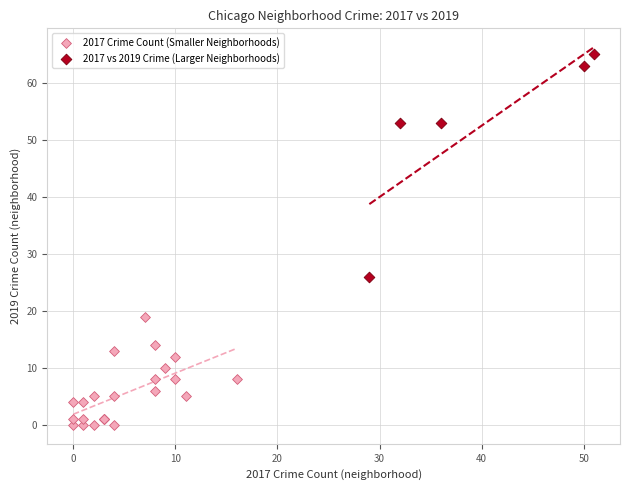

Which series contains the lowest Y value?

2017 Crime Count (Smaller Neighborhoods)